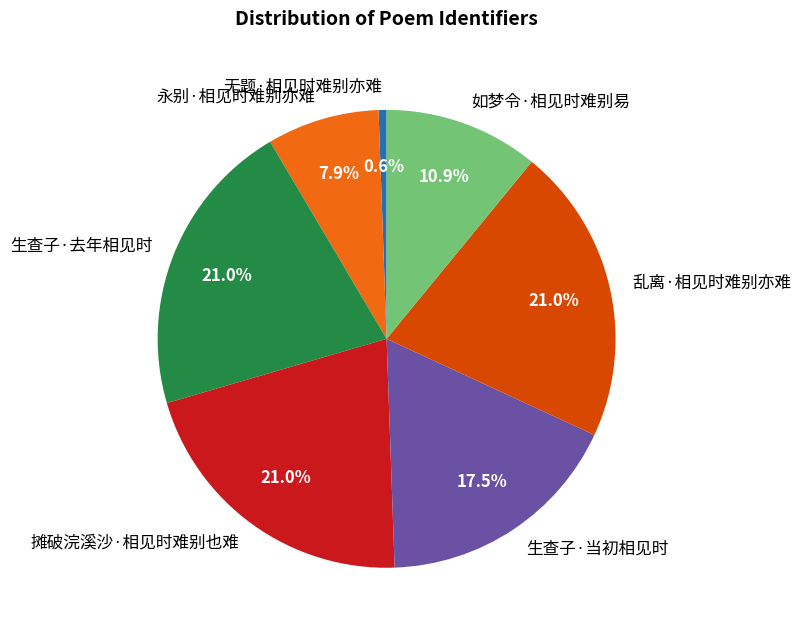

Count the number of slices in the pie.

7